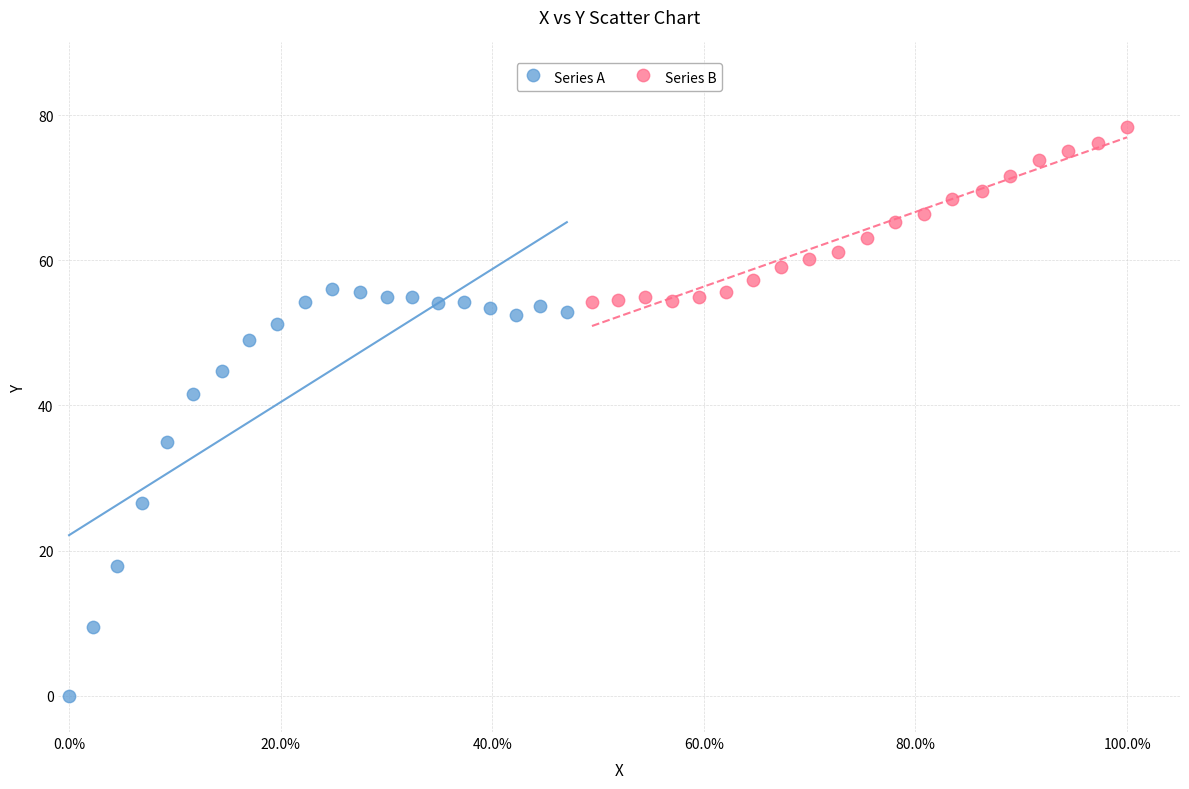

Which series contains the highest Y value?

Series B